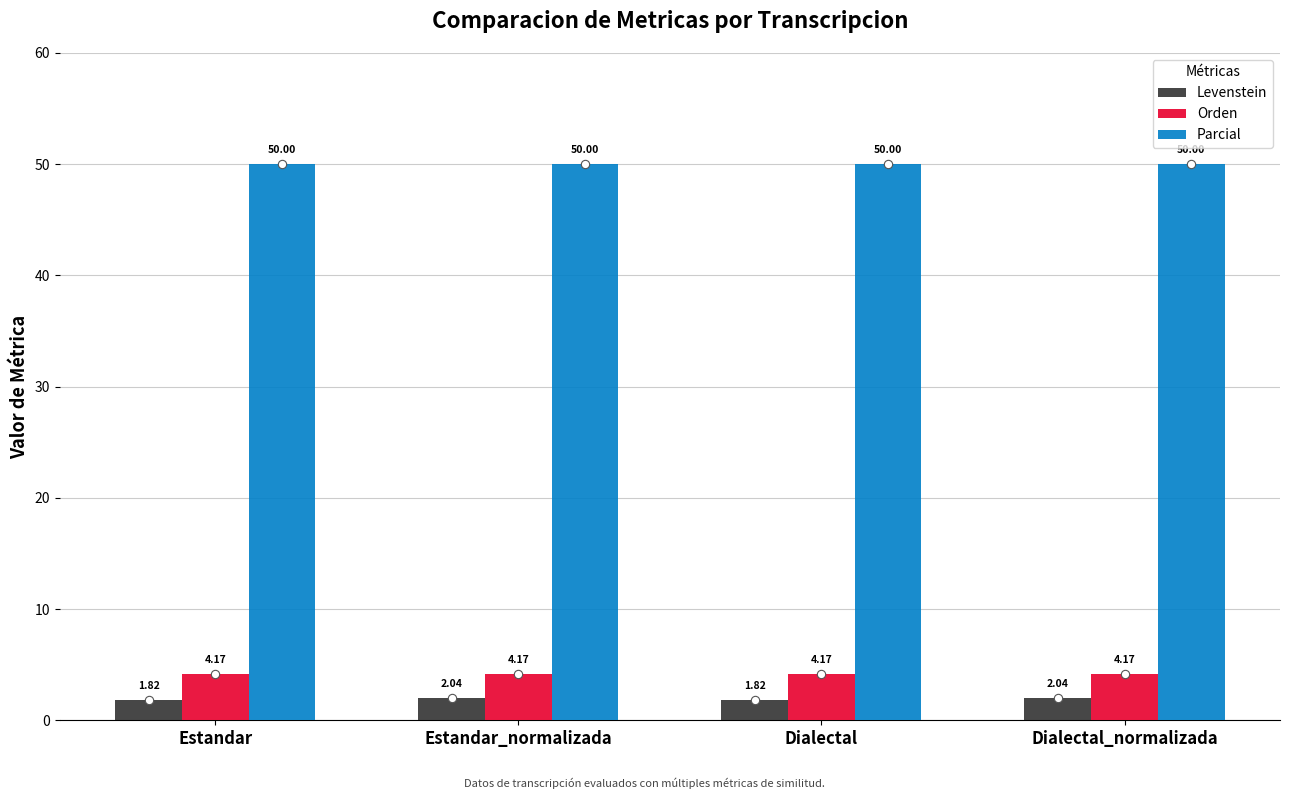

At how many categories does at least one series exceed 49?

4